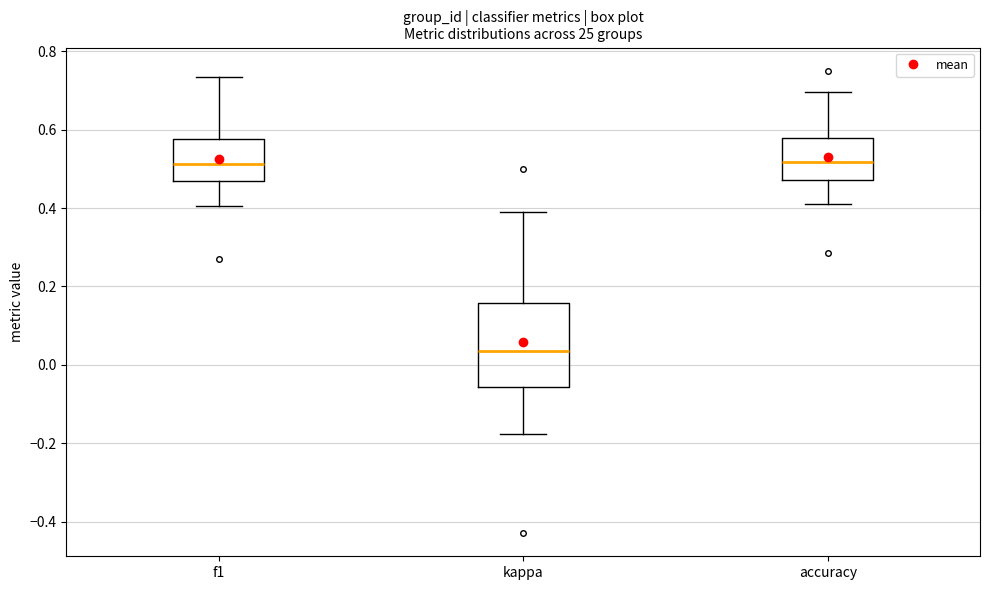

Reading left to right, transcribe this box plot: for each box, give where its median line is, the range the box spans, and where its two whiskers end, as read against the y-axis. The values are not printed on the chart, so give them approximately, as read against the axis.

f1: median 0.52, box 0.46 to 0.58, whiskers 0.40 to 0.74
kappa: median 0.04, box -0.06 to 0.16, whiskers -0.18 to 0.38
accuracy: median 0.52, box 0.48 to 0.58, whiskers 0.40 to 0.70